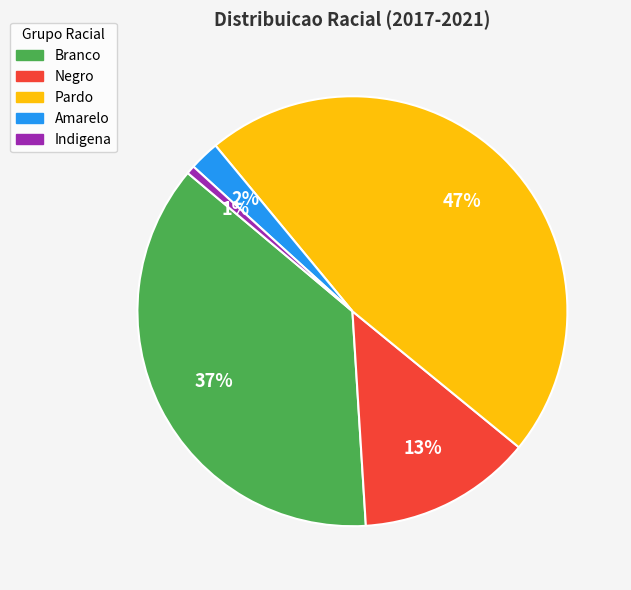

Does any single category account for the majority?

No